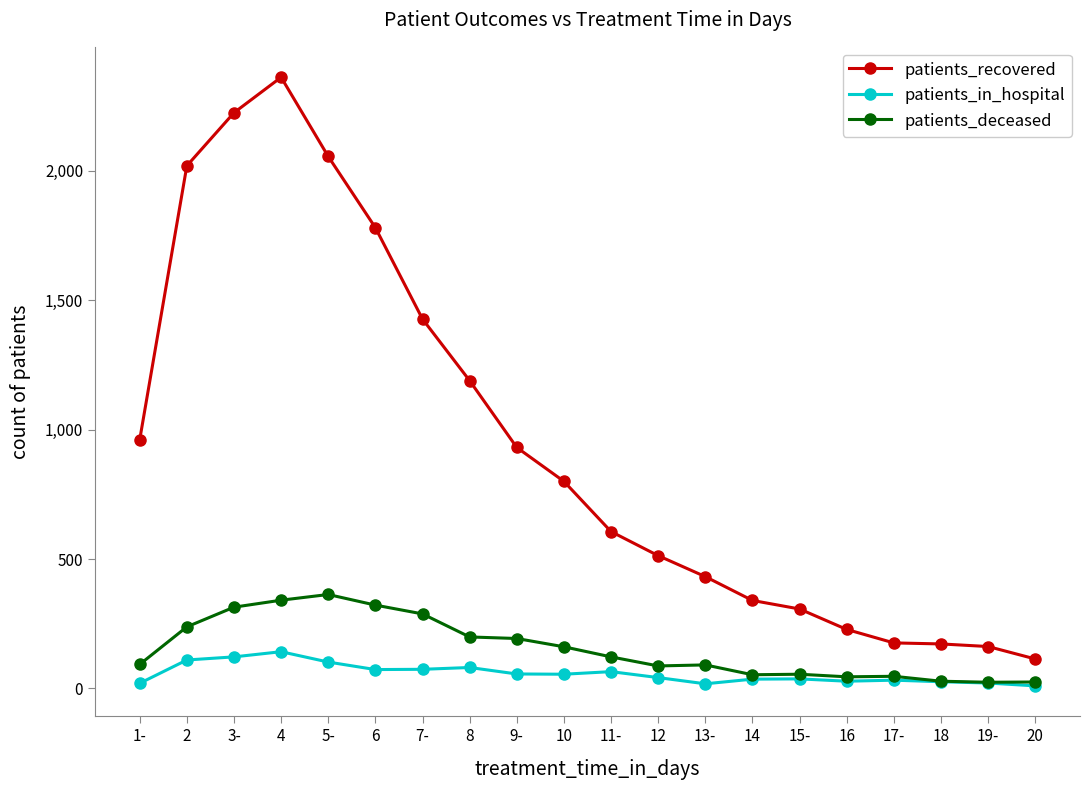

Which category has the highest value in the patients_deceased series?

5-